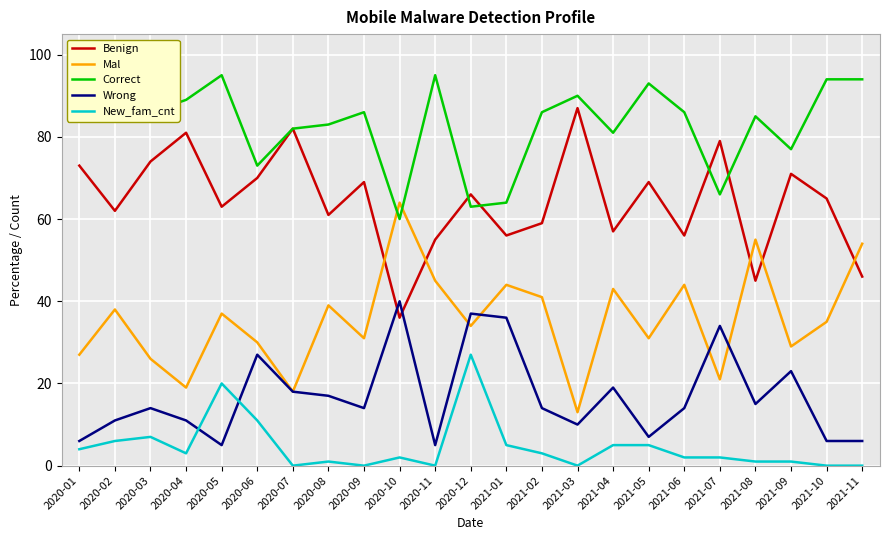

What is the difference between the highest and lowest values at 2020-06?

62